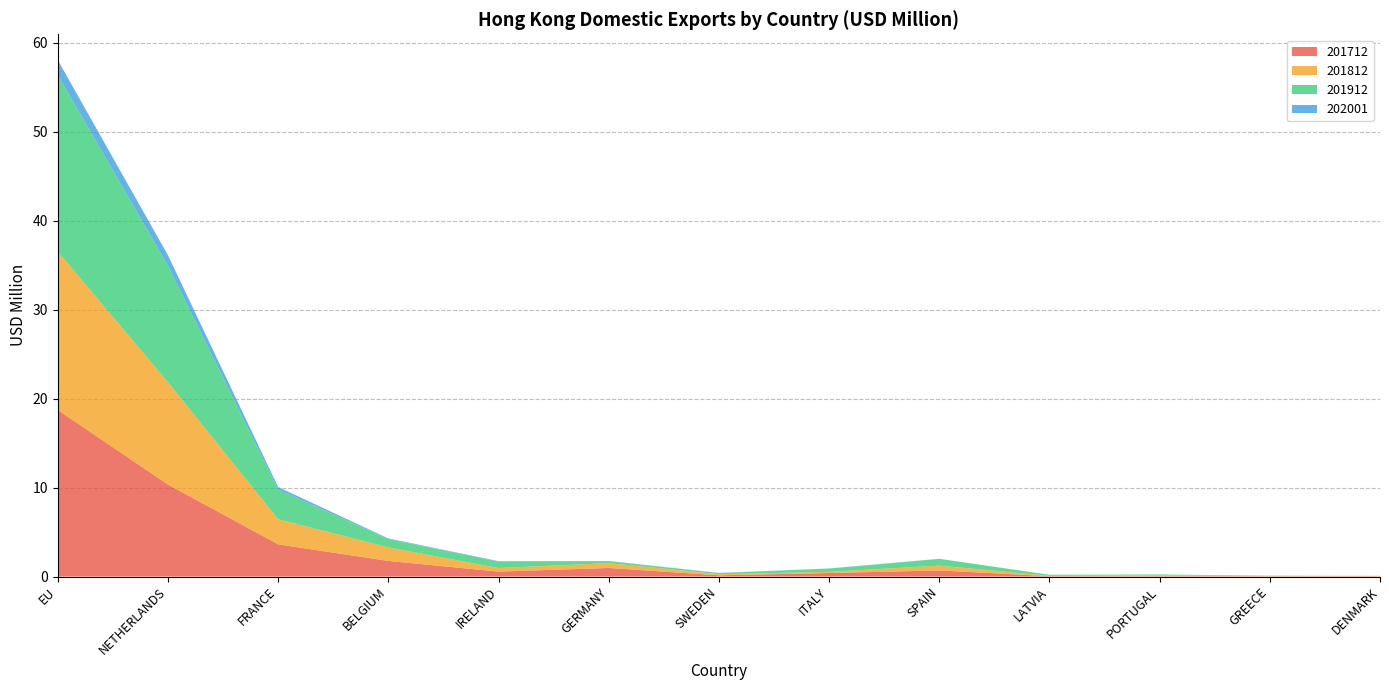

Reading right to left, transcribe all the data shown in this chart.

201712: DENMARK=0.0	GREECE=0.0	PORTUGAL=0.0	LATVIA=0.0	SPAIN=0.7	ITALY=0.4	SWEDEN=0.1	GERMANY=1.0	IRELAND=0.6	BELGIUM=1.8	FRANCE=3.6	NETHERLANDS=10.3	EU=18.7
201812: DENMARK=0.0	GREECE=0.0	PORTUGAL=0.1	LATVIA=0.0	SPAIN=0.5	ITALY=0.1	SWEDEN=0.1	GERMANY=0.5	IRELAND=0.4	BELGIUM=1.5	FRANCE=2.8	NETHERLANDS=11.5	EU=17.8
201912: DENMARK=0.0	GREECE=0.1	PORTUGAL=0.1	LATVIA=0.1	SPAIN=0.8	ITALY=0.4	SWEDEN=0.1	GERMANY=0.2	IRELAND=0.7	BELGIUM=0.9	FRANCE=3.3	NETHERLANDS=13.1	EU=19.8
202001: DENMARK=0.0	GREECE=0.0	PORTUGAL=0.0	LATVIA=0.0	SPAIN=0.0	ITALY=0.0	SWEDEN=0.0	GERMANY=0.0	IRELAND=0.1	BELGIUM=0.1	FRANCE=0.3	NETHERLANDS=1.2	EU=1.7